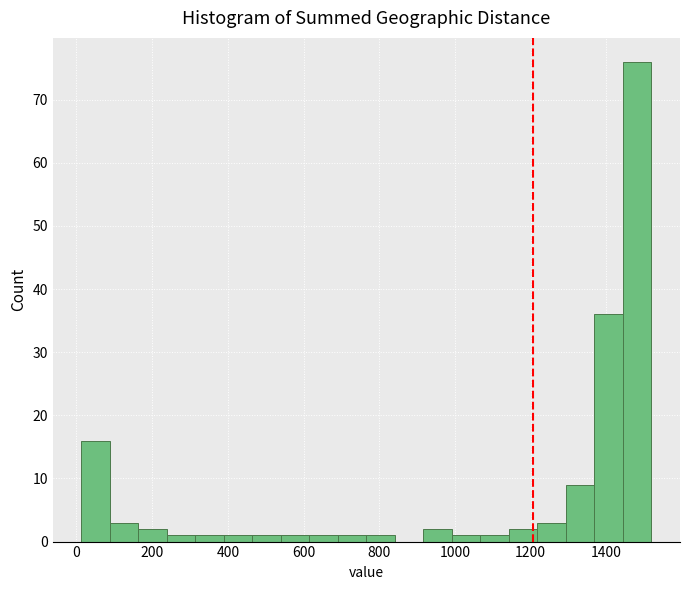

Read against the x-axis, roughly where is the centre of the tallest bar?

1480